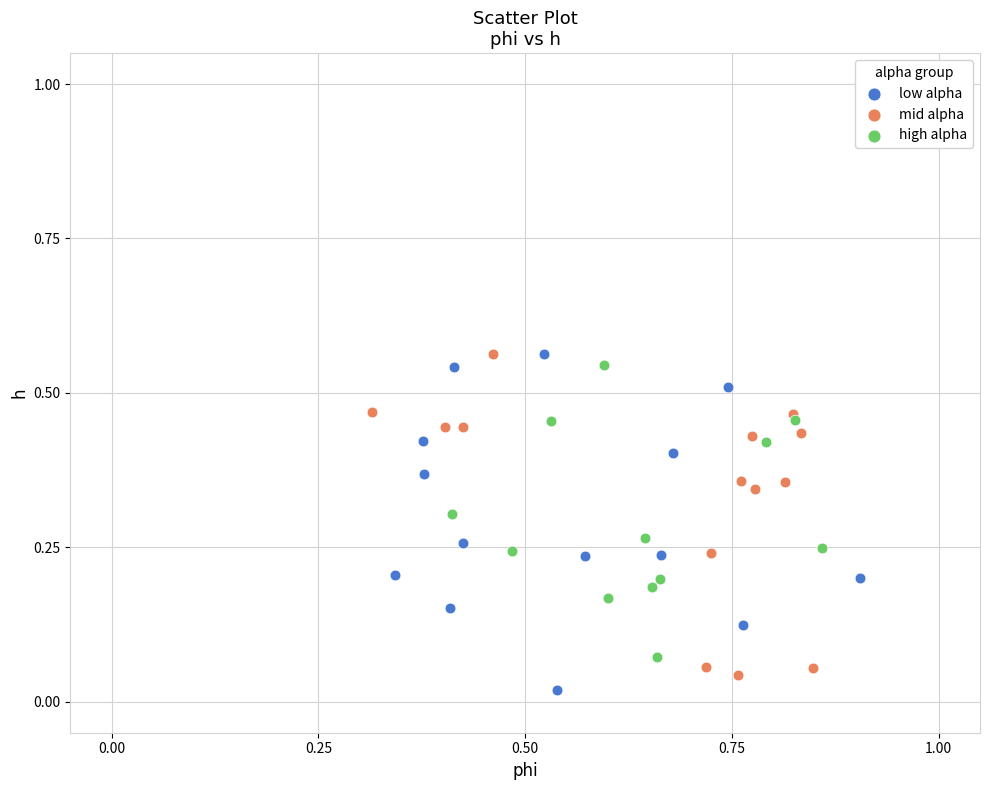

Which series contains the lowest Y value?

low alpha